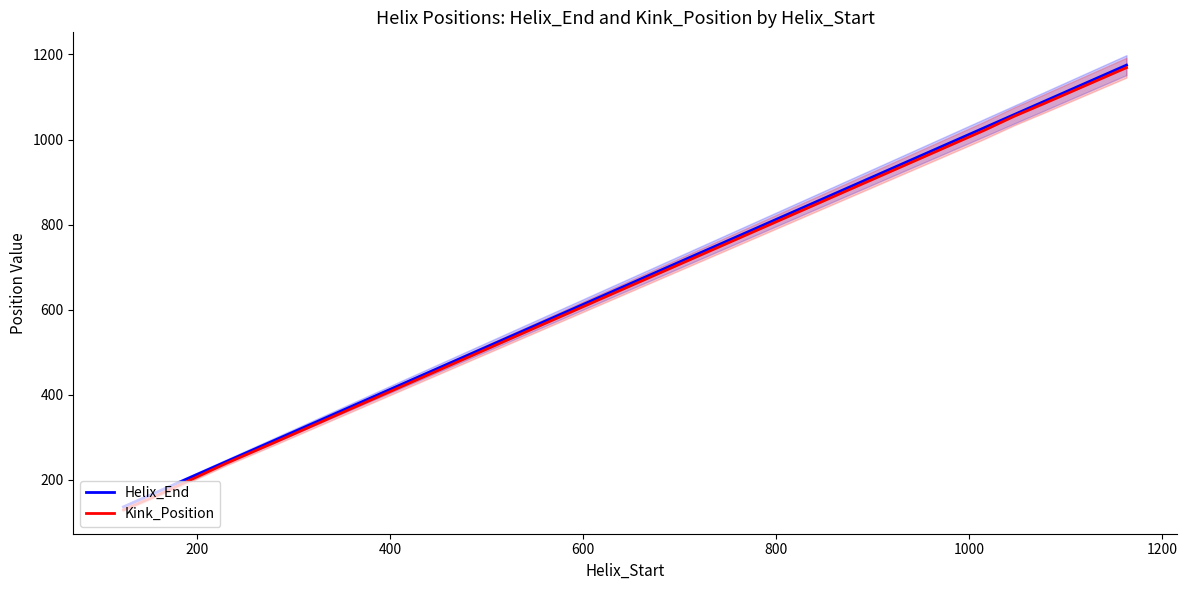

What is the highest value of the Kink_Position series?

1169